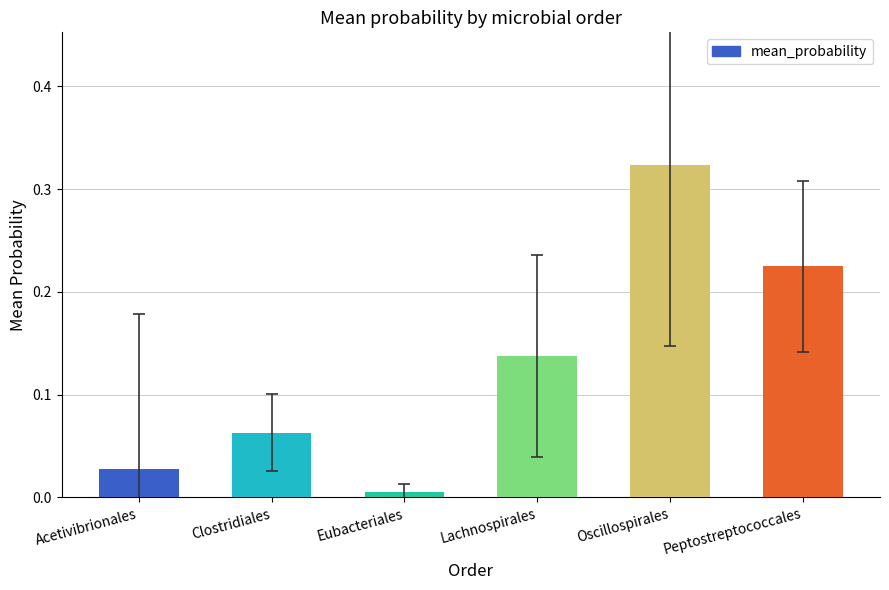

List the labels in order of value, largest first.

Oscillospirales, Peptostreptococcales, Lachnospirales, Clostridiales, Acetivibrionales, Eubacteriales